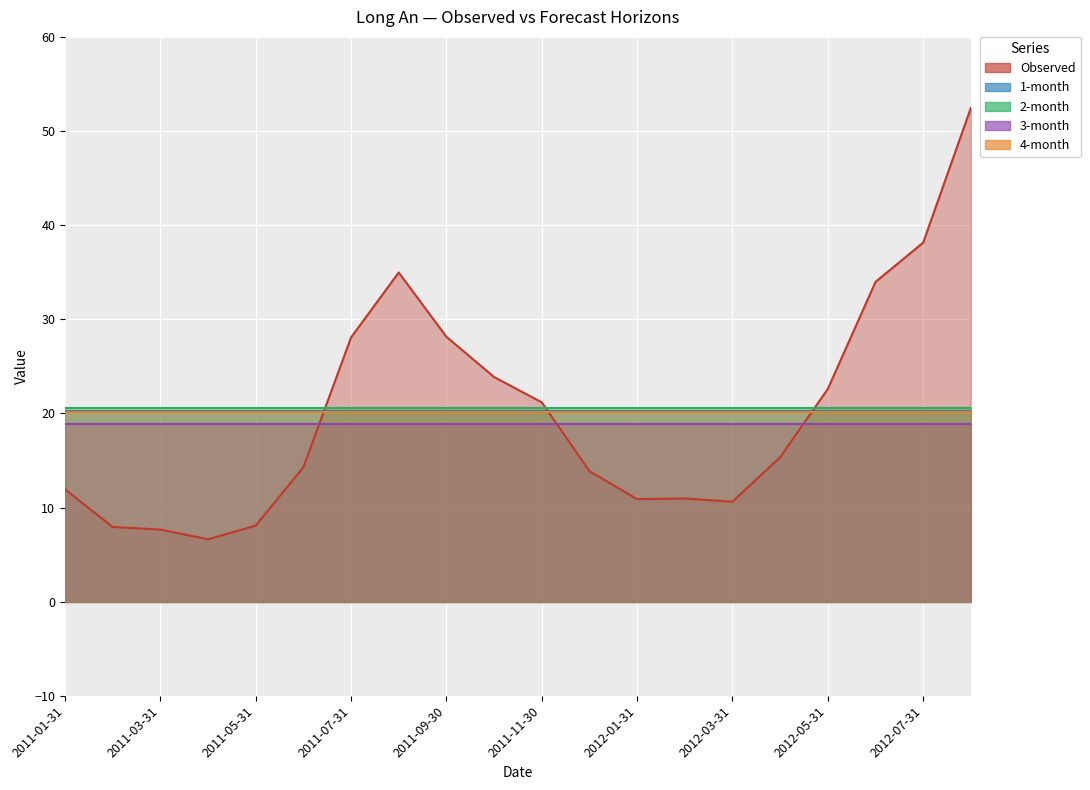

Where is the first local maximum for 2-month?

2011-04-30